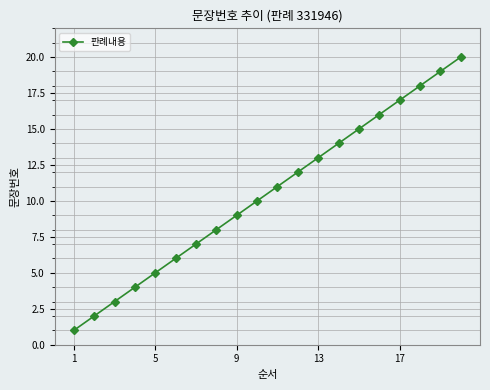

What is the greatest value displayed?

20